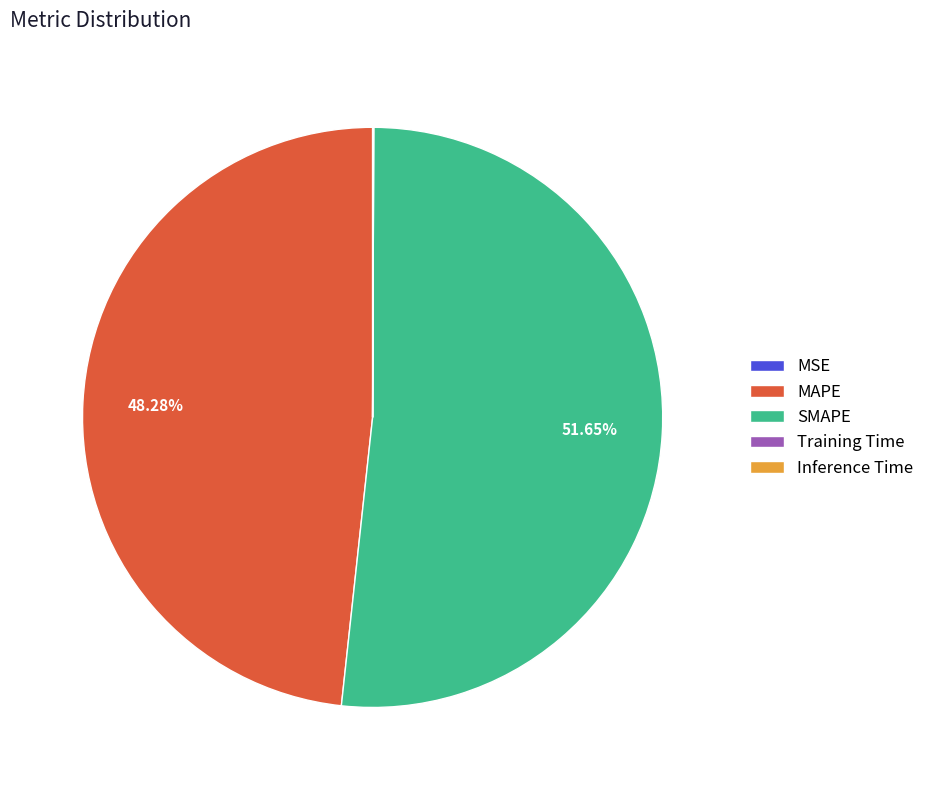

Is it true that SMAPE is 52% of the pie?

True